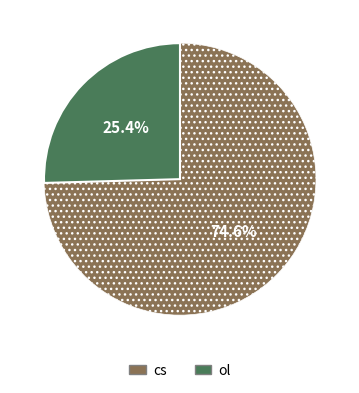

Combined, do cs and ol account for over 50%?

Yes